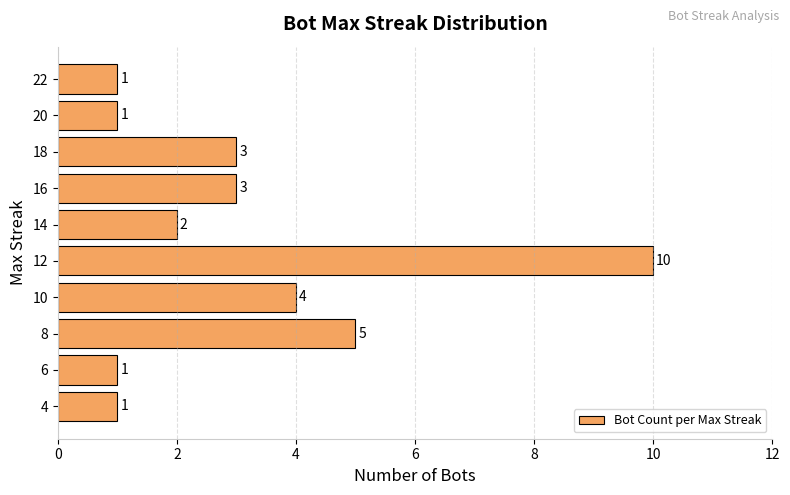

Reading bottom to top, what are all the values shown in this chart?

4=1	6=1	8=5	10=4	12=10	14=2	16=3	18=3	20=1	22=1